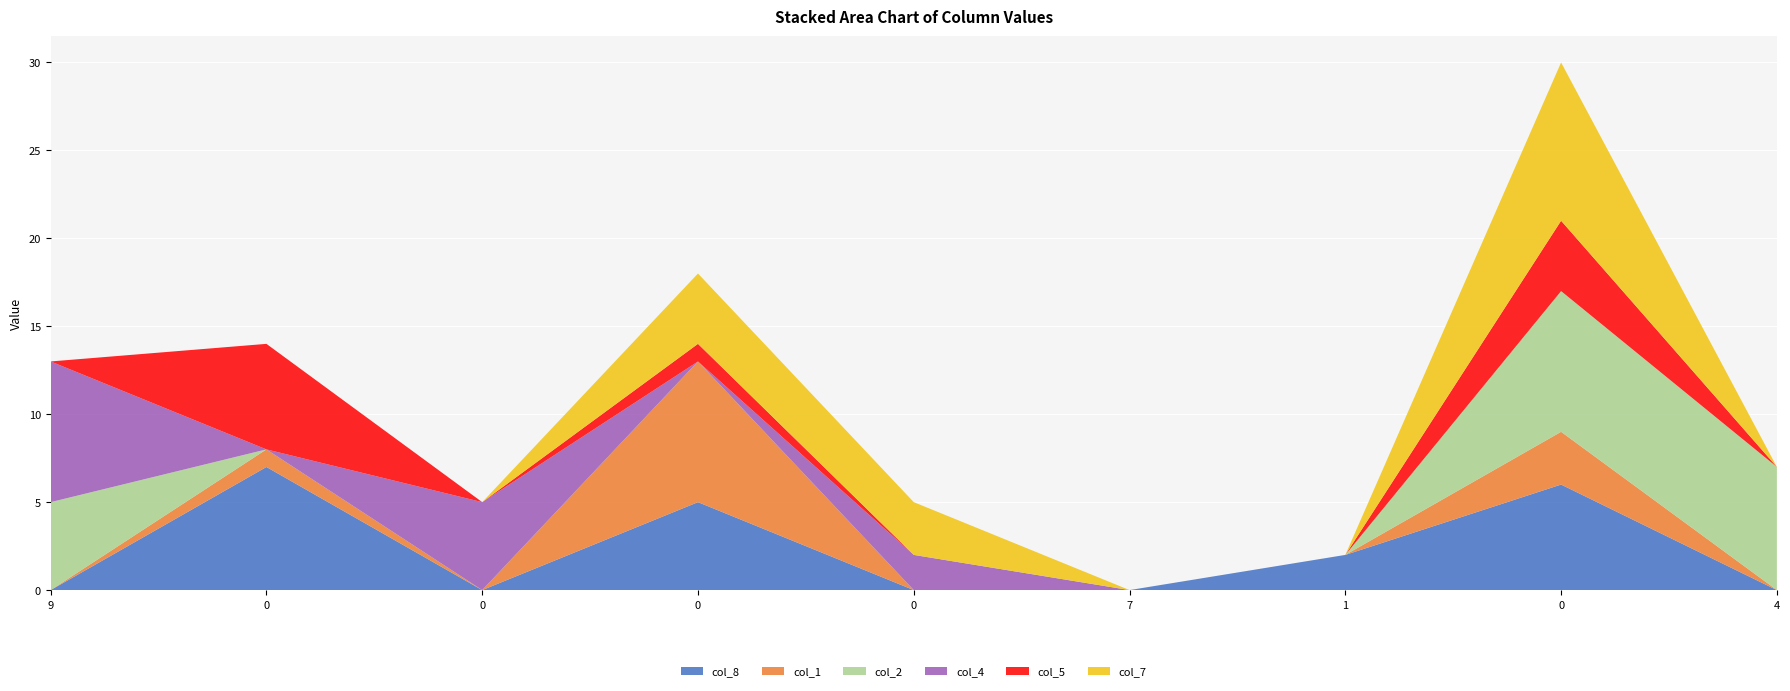

Reading left to right, extract all data points from this chart.

col_8: 0	7	0	5	0	0	2	6	0
col_1: 0	1	0	8	0	0	0	3	0
col_2: 5	0	0	0	0	0	0	8	7
col_4: 8	0	5	0	2	0	0	0	0
col_5: 0	6	0	1	0	0	0	4	0
col_7: 0	0	0	4	3	0	0	9	0